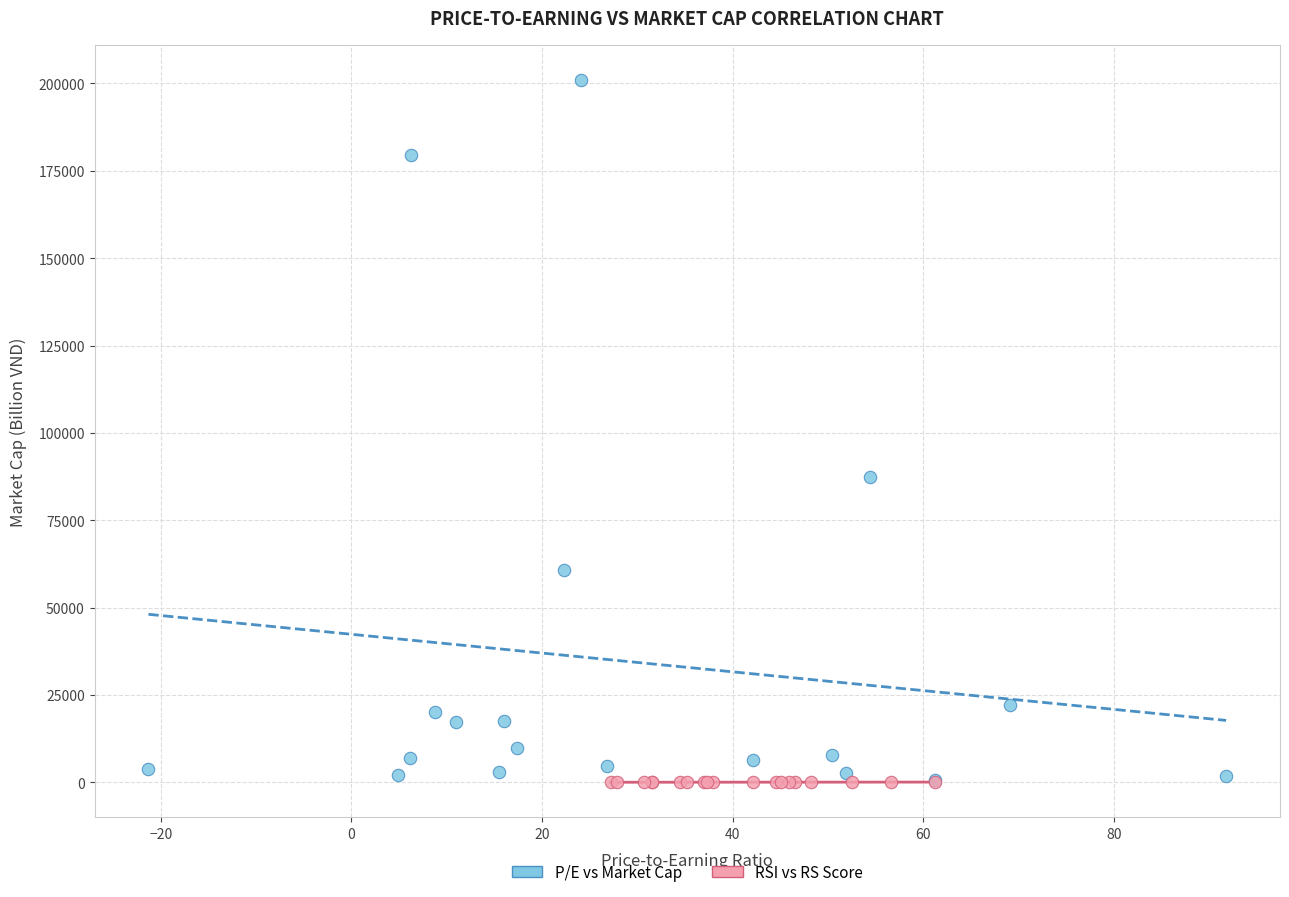

Which series has the largest Y range (max minus min)?

P/E vs Market Cap